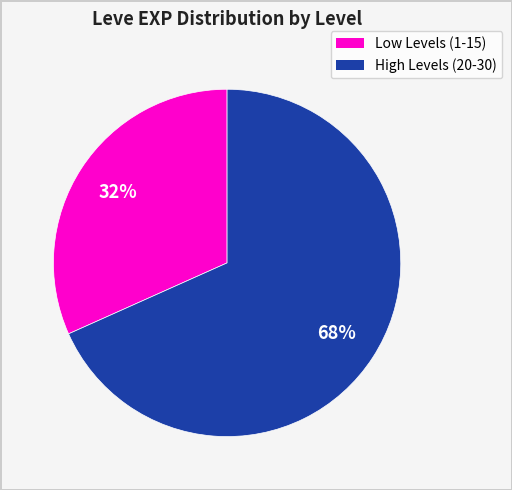

Does any single category account for the majority?

Yes